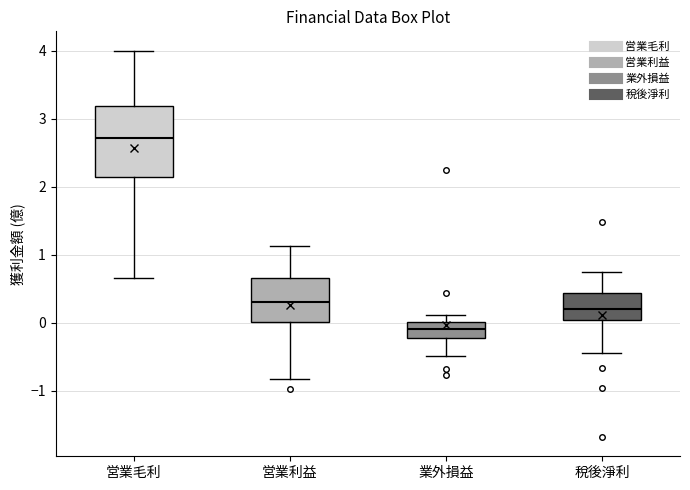

Reading left to right, read every box against the y-axis: the position of its median line, the range the box covers, and the ends of its whiskers. The values are not printed on the chart, so give them approximately, as read against the axis.

営業毛利: median 2.7, box 2.1 to 3.2, whiskers 0.7 to 4.0
営業利益: median 0.3, box 0.0 to 0.7, whiskers -0.8 to 1.1
業外損益: median -0.1, box -0.2 to 0.0, whiskers -0.5 to 0.1
稅後淨利: median 0.2, box 0.0 to 0.4, whiskers -0.4 to 0.8